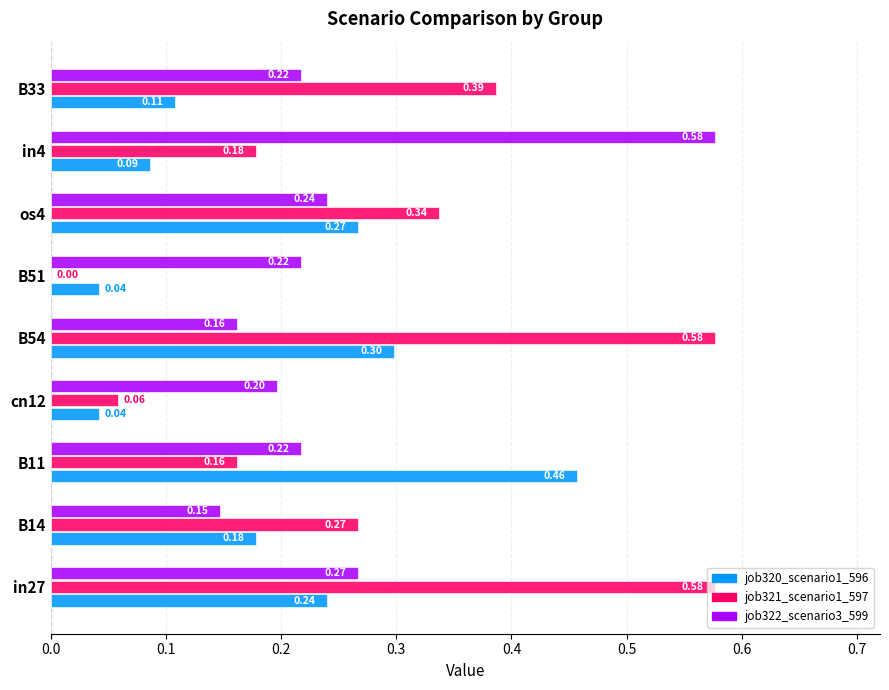

What is the total value across all series at B51?

0.3